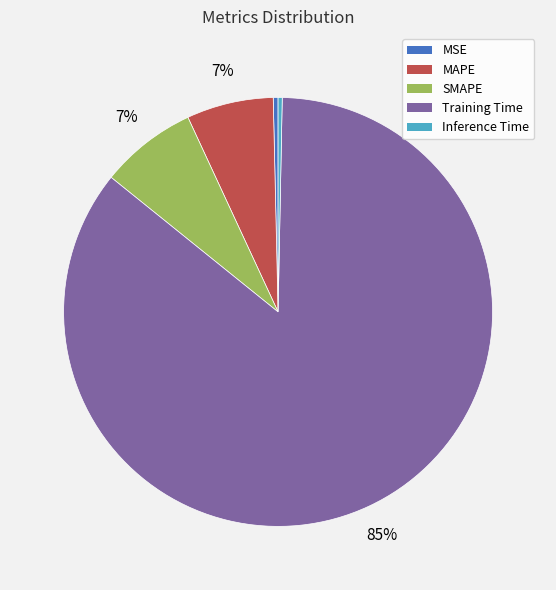

To the nearest percent, what is the combined percentage of Inference Time and MAPE?

7%